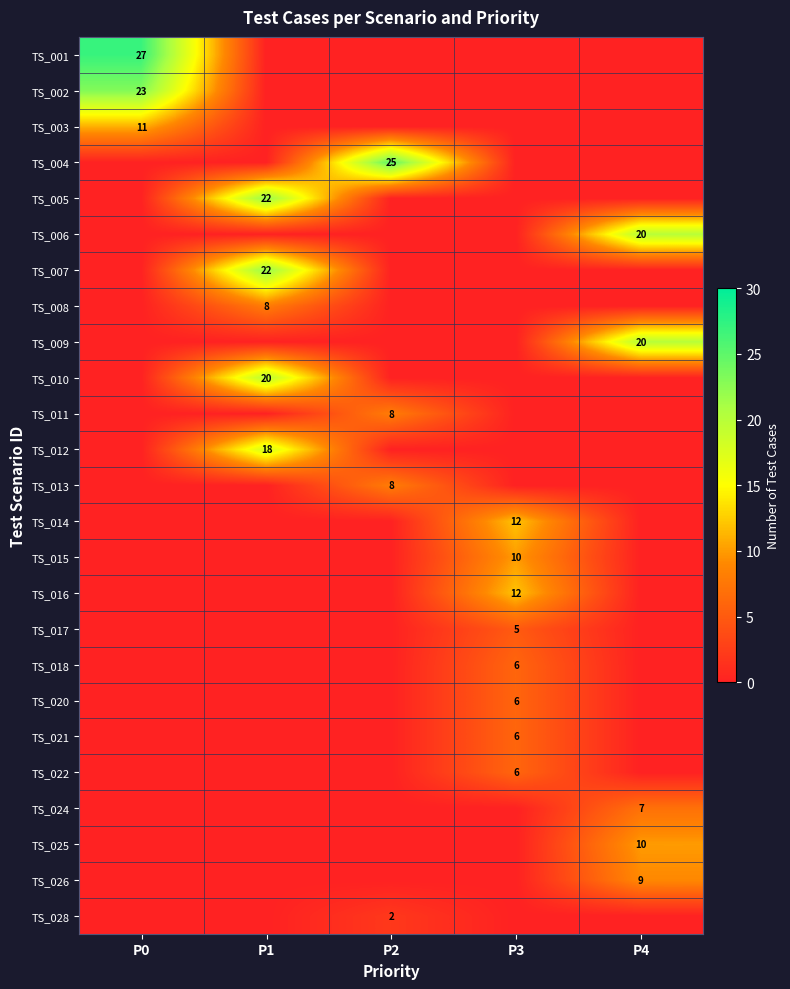

True or false: TS_022 has a value of 6 at P3.

True